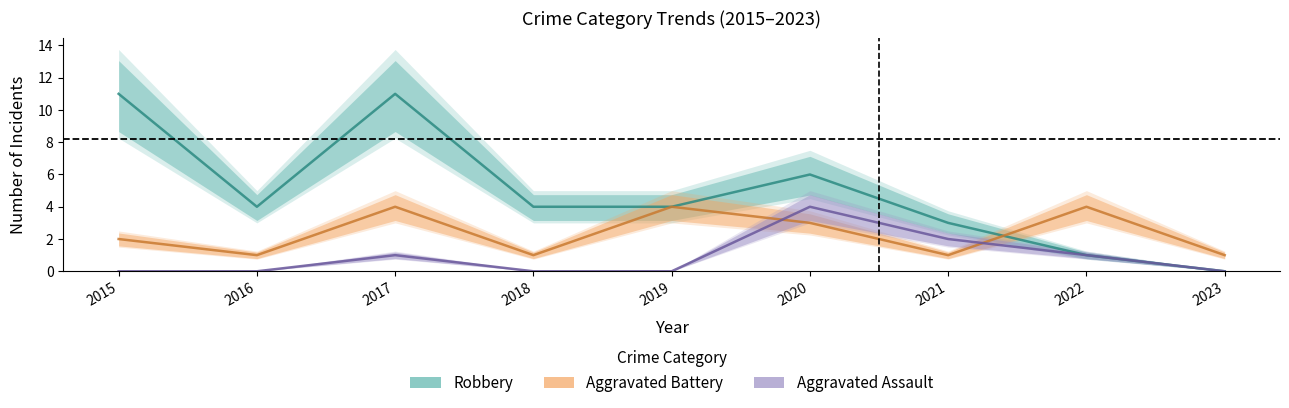

Where is the first local minimum for Robbery?

2016